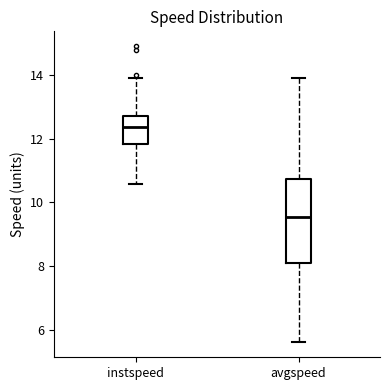

Reading left to right, read every box against the y-axis: the position of its median line, the range the box covers, and the ends of its whiskers. The values are not printed on the chart, so give them approximately, as read against the axis.

instspeed: median 12.4, box 11.8 to 12.6, whiskers 10.6 to 13.8
avgspeed: median 9.6, box 8.0 to 10.8, whiskers 5.6 to 13.8